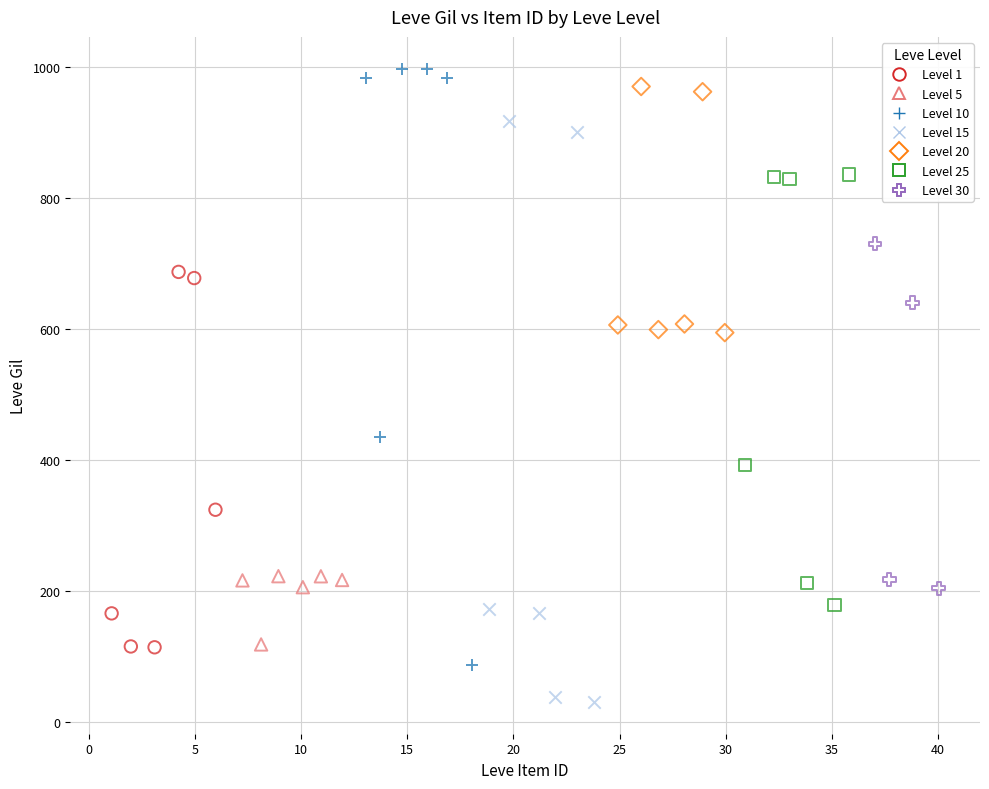

Which series reaches the minimum Y coordinate?

Level 15